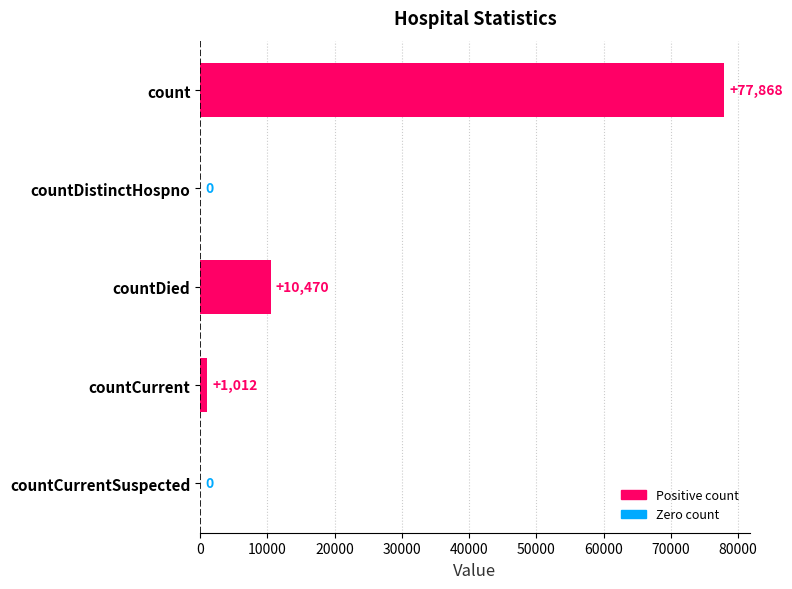

How many positive values are there?

3